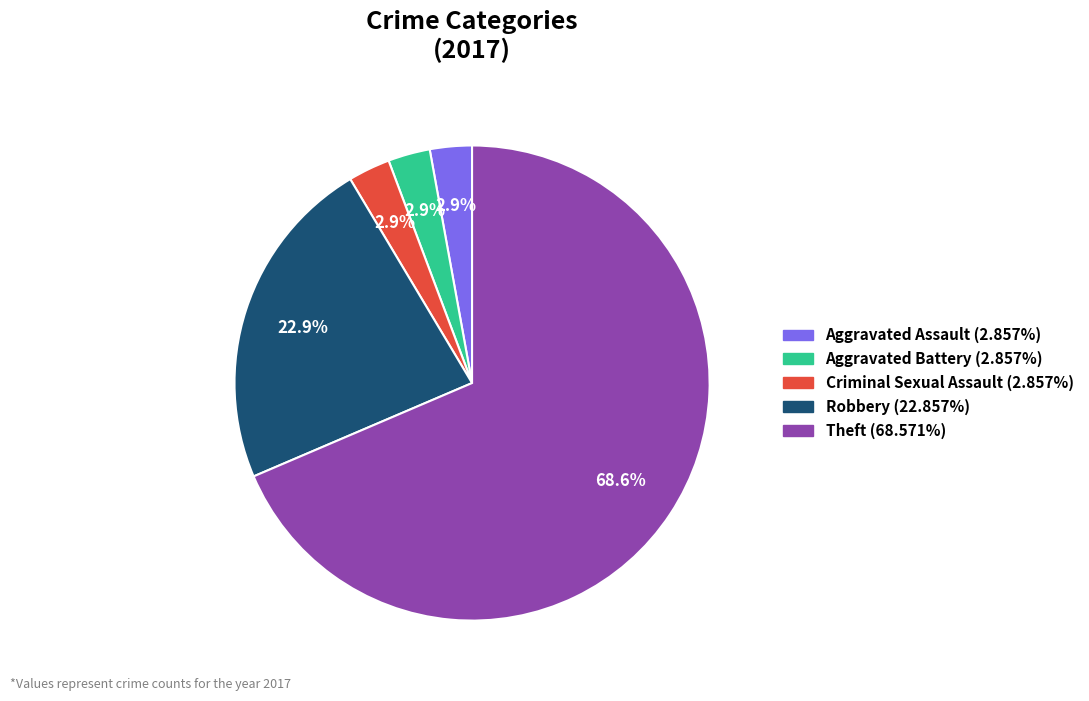

What is the largest slice in the pie chart?

Theft